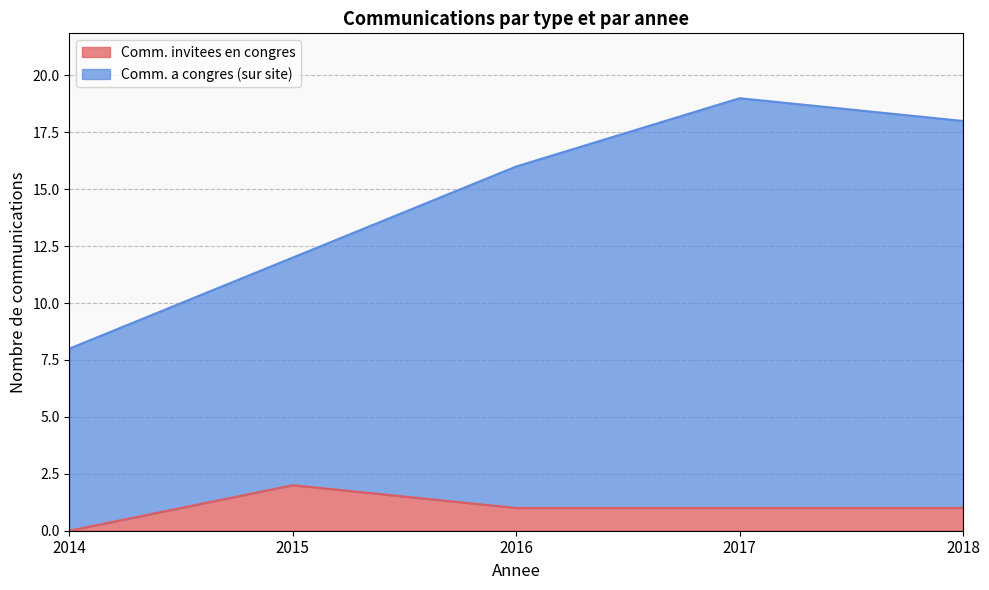

Is it true that Comm. invitees en congres equals 2 at 2017?

False